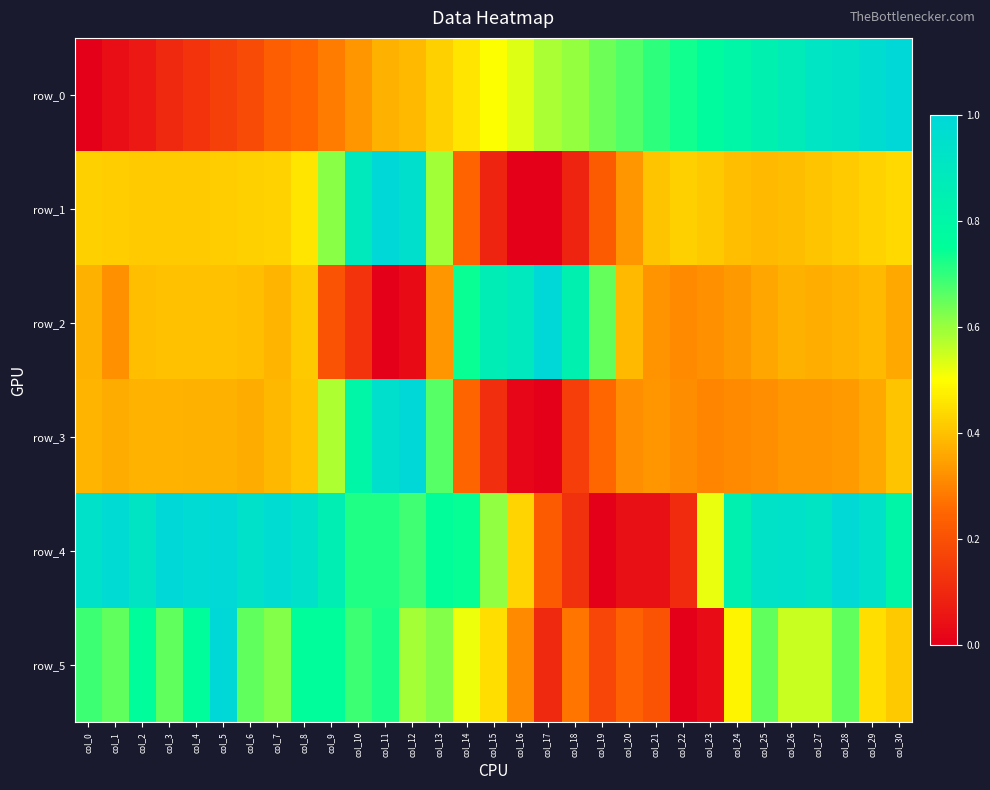

True or false: row_3 has a value of 0.7 at col_12.

False